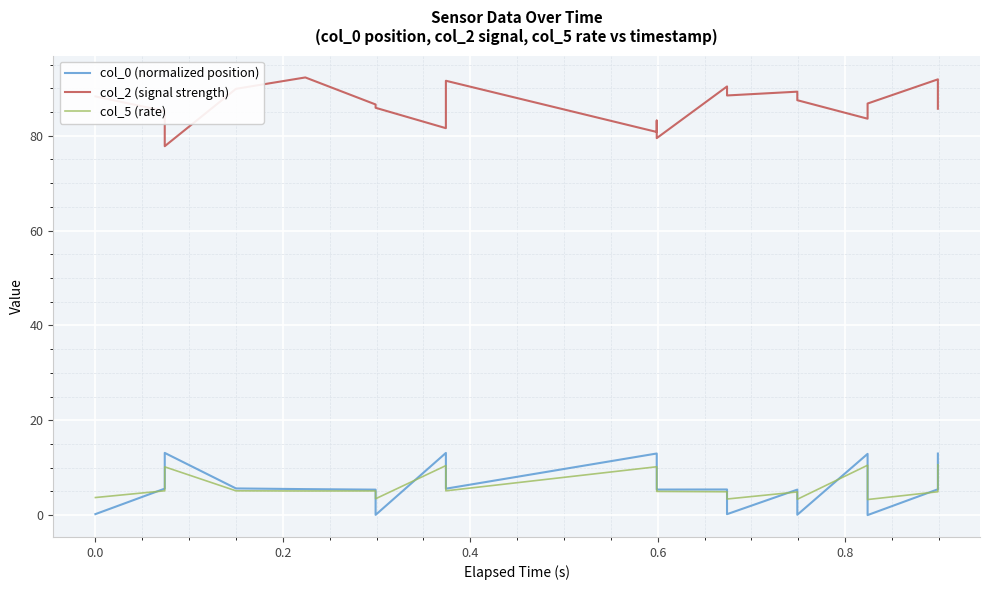

Does the chart display data point markers on the line(s)?

No